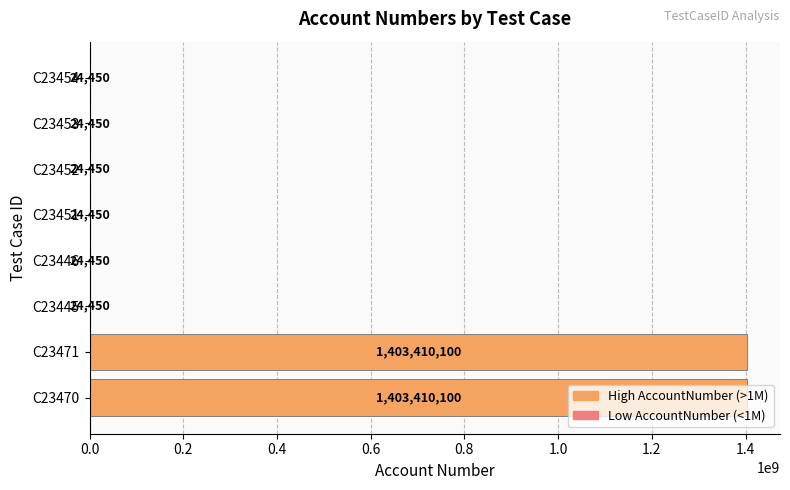

Are the bars horizontal?

Yes